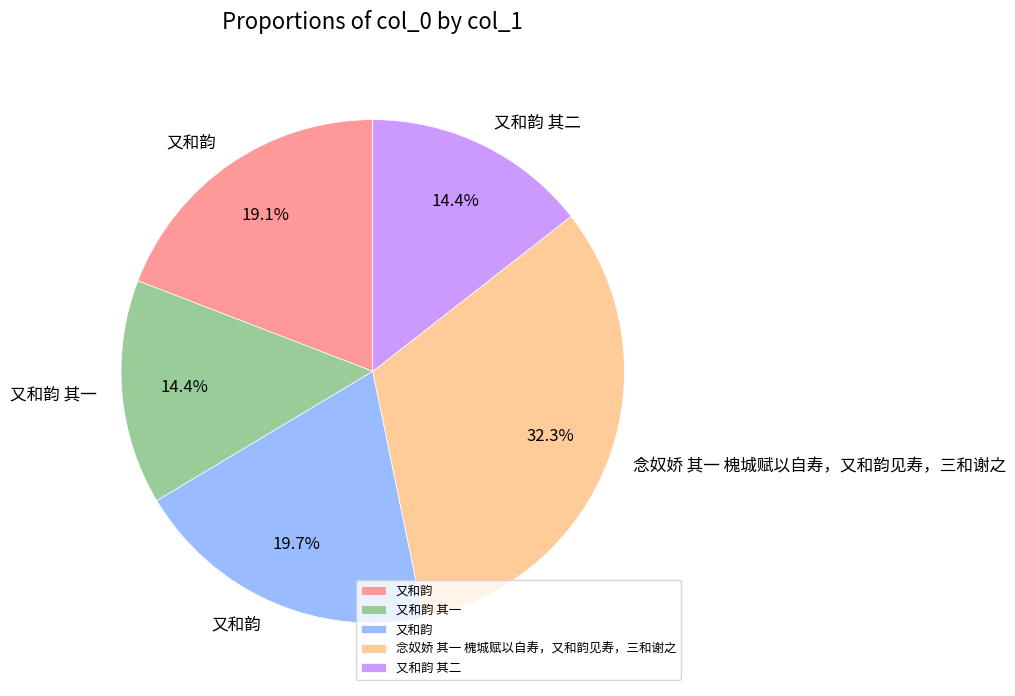

Does any single category account for the majority?

No